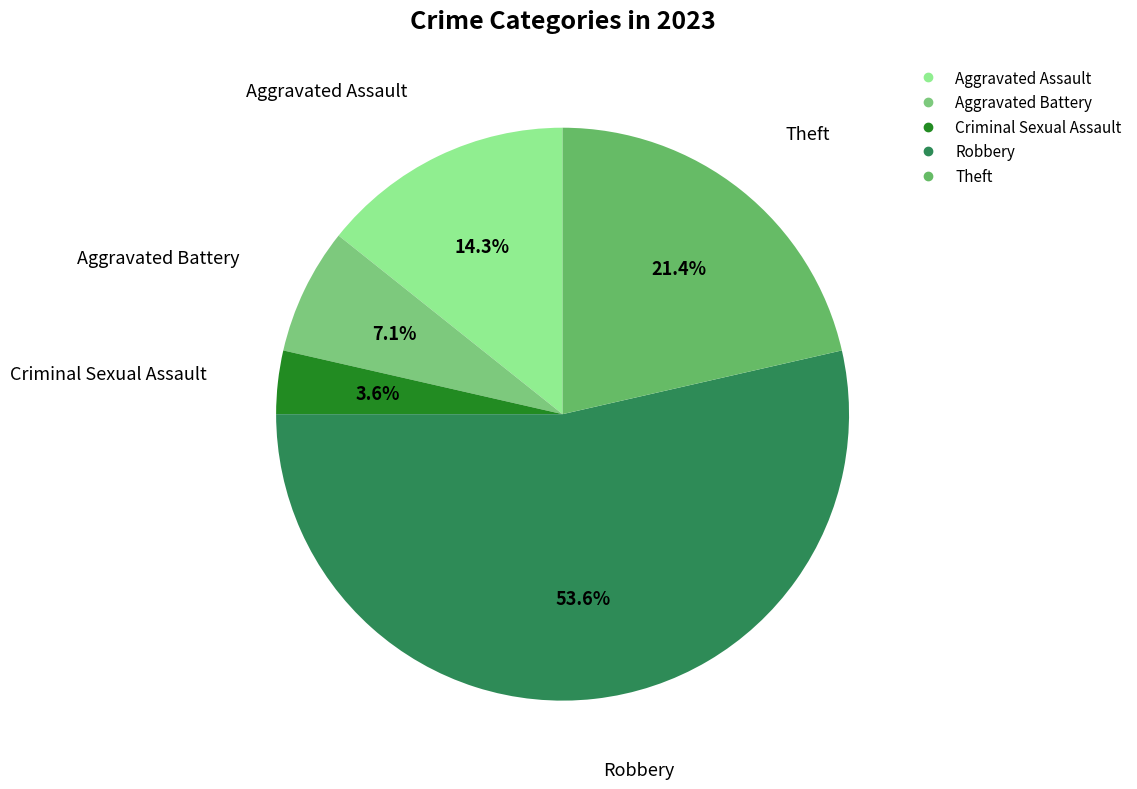

What is the largest slice in the pie chart?

Robbery